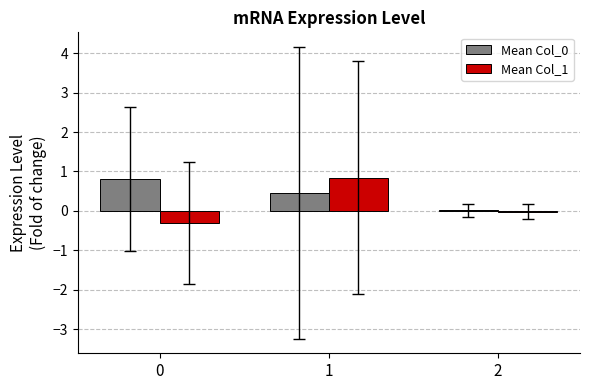

What is the total value across all series at 0?

0.5